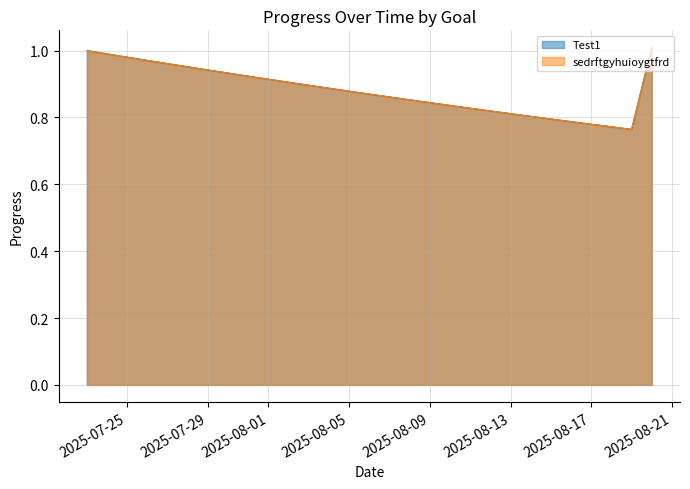

True or false: Test1 and sedrftgyhuioygtfrd intersect in this chart.

False